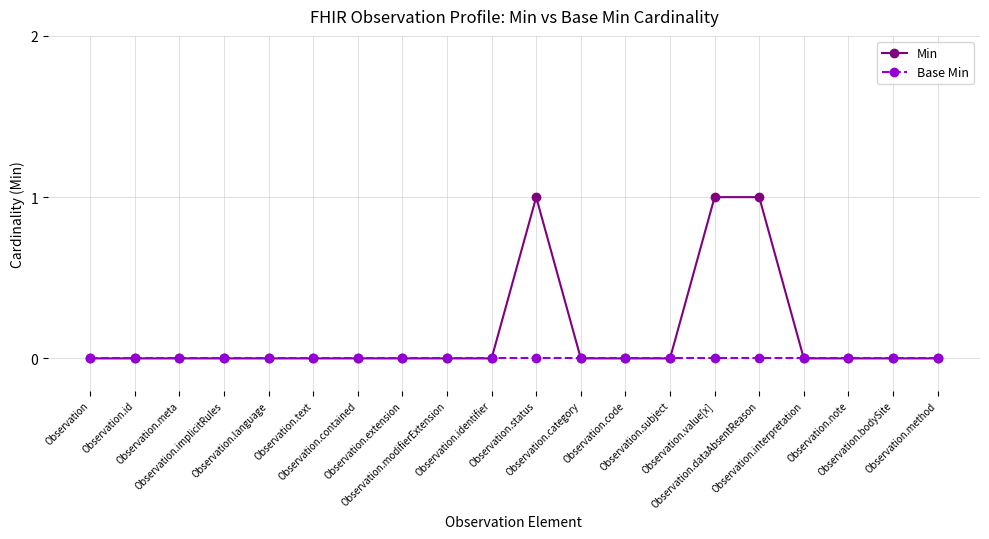

List the series in order of their overall mean, highest first.

Min, Base Min